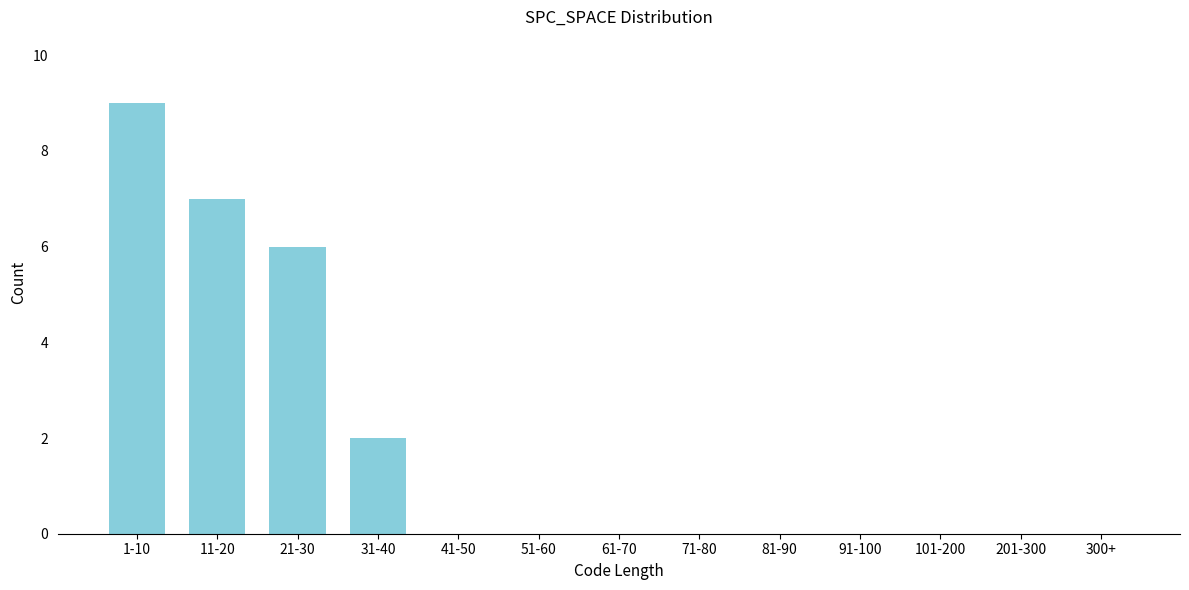

Reading left to right, transcribe all the data shown in this chart.

1-10=9	11-20=7	21-30=6	31-40=2	41-50=0	51-60=0	61-70=0	71-80=0	81-90=0	91-100=0	101-200=0	201-300=0	300+=0